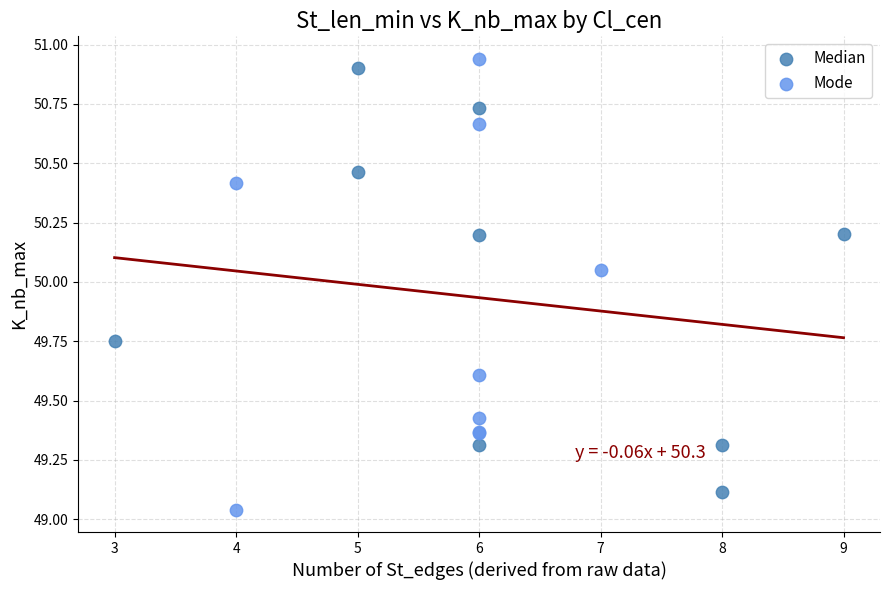

Which series has the widest spread of Y values?

Mode